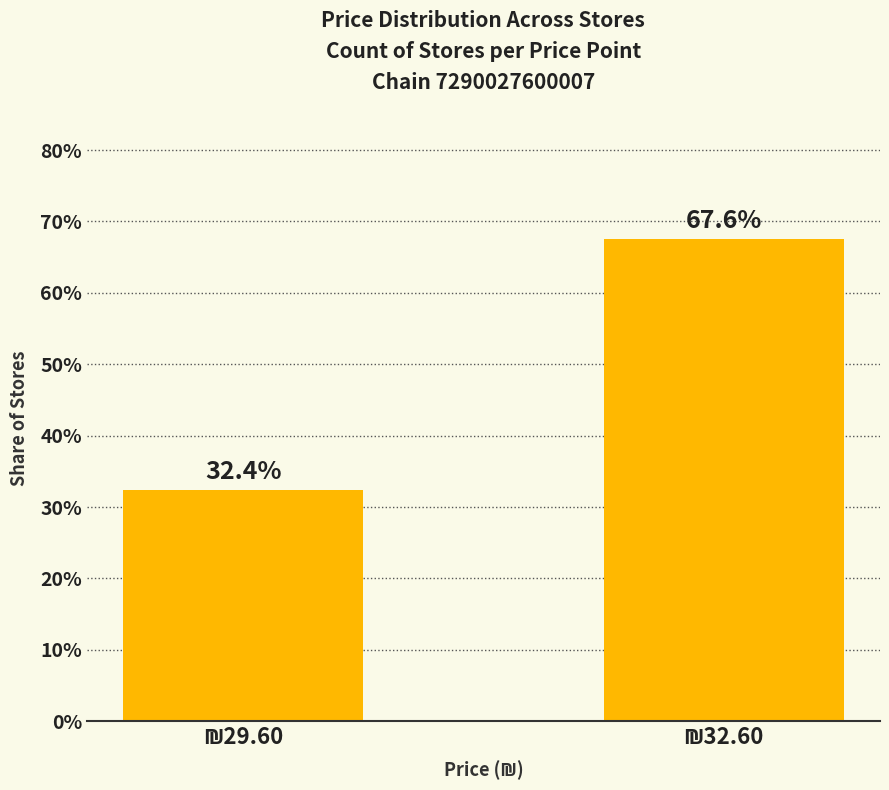

What is the value of the 1st bar from the left?

32.4